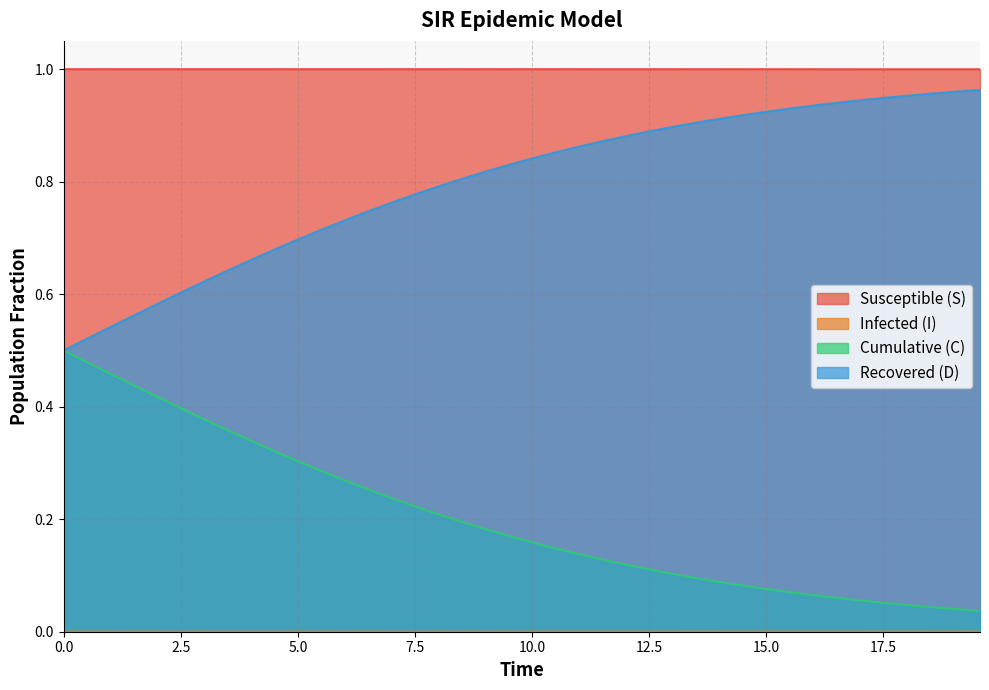

Count the number of categories in the chart.

40